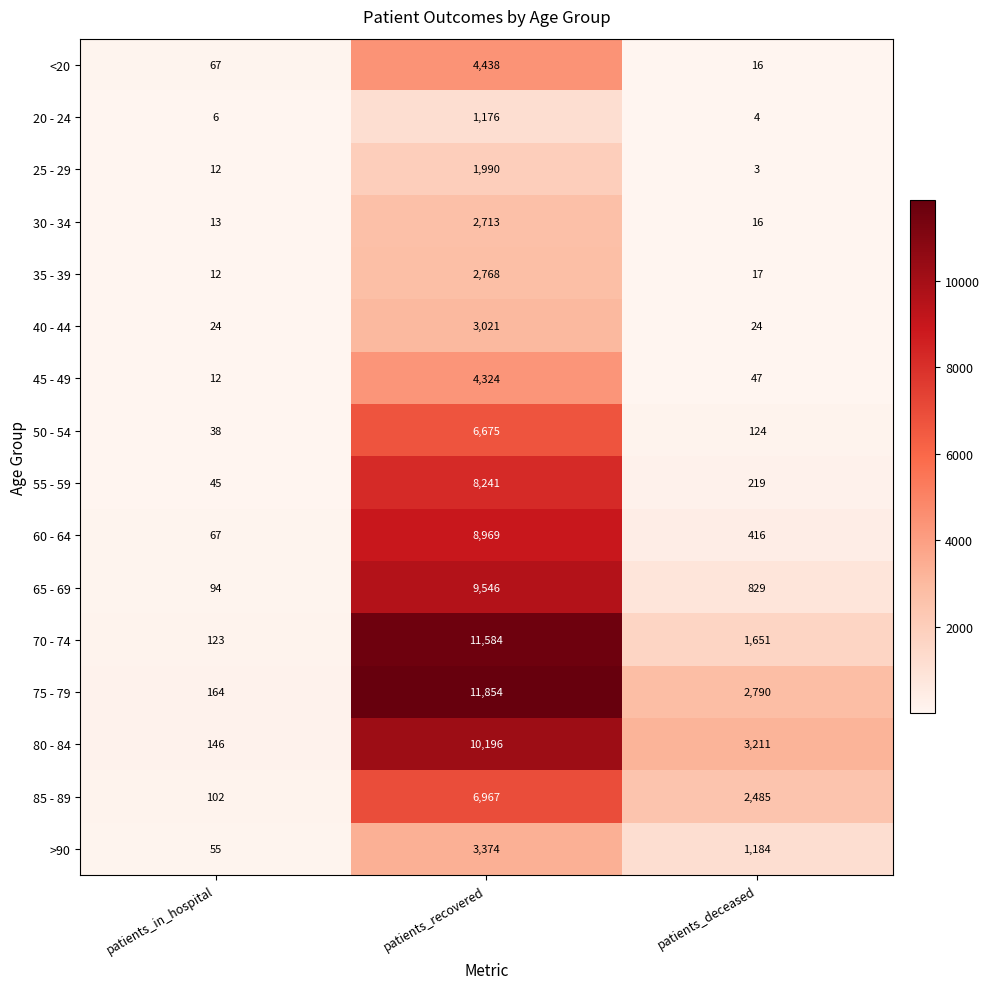

How many values in the 55 - 59 series are below 219?

1